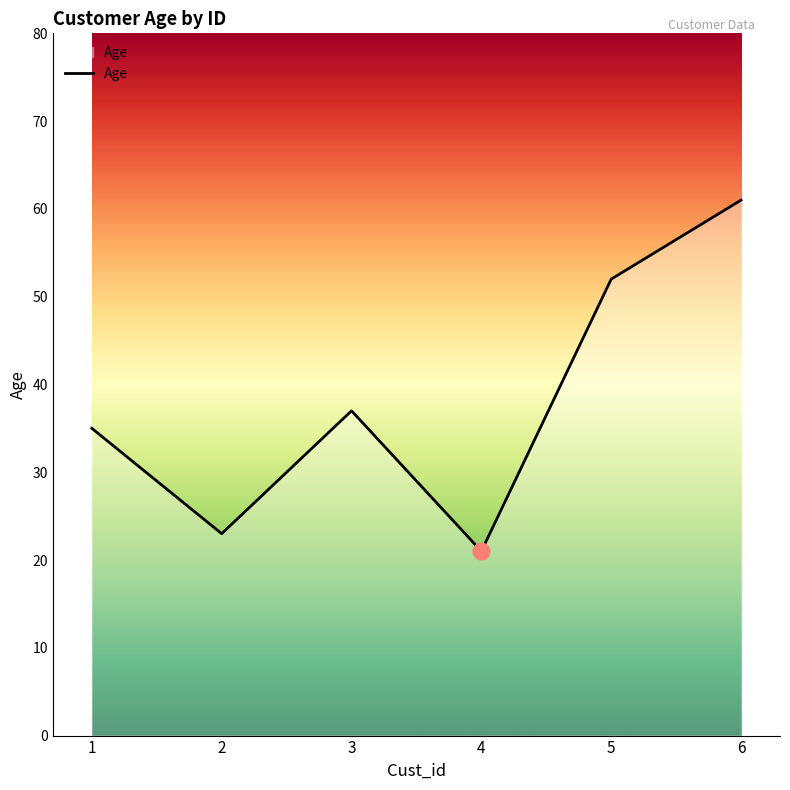

True or false: the data shows 23 at 2.

True